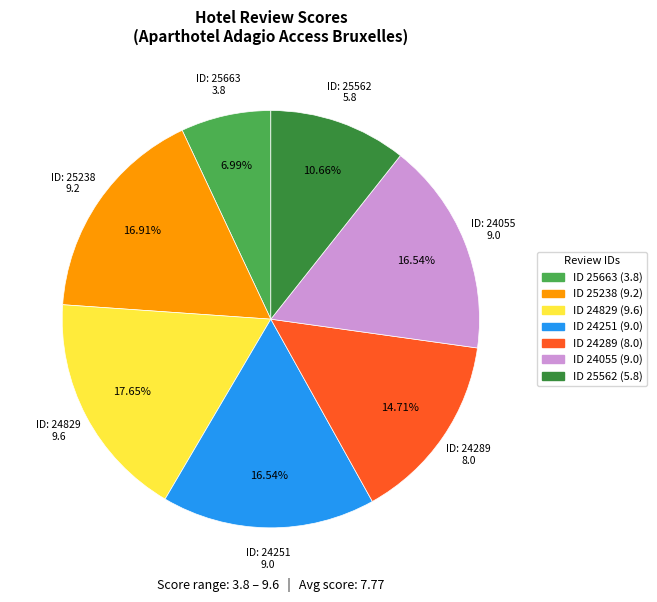

Is there any slice that represents more than half of the pie?

No